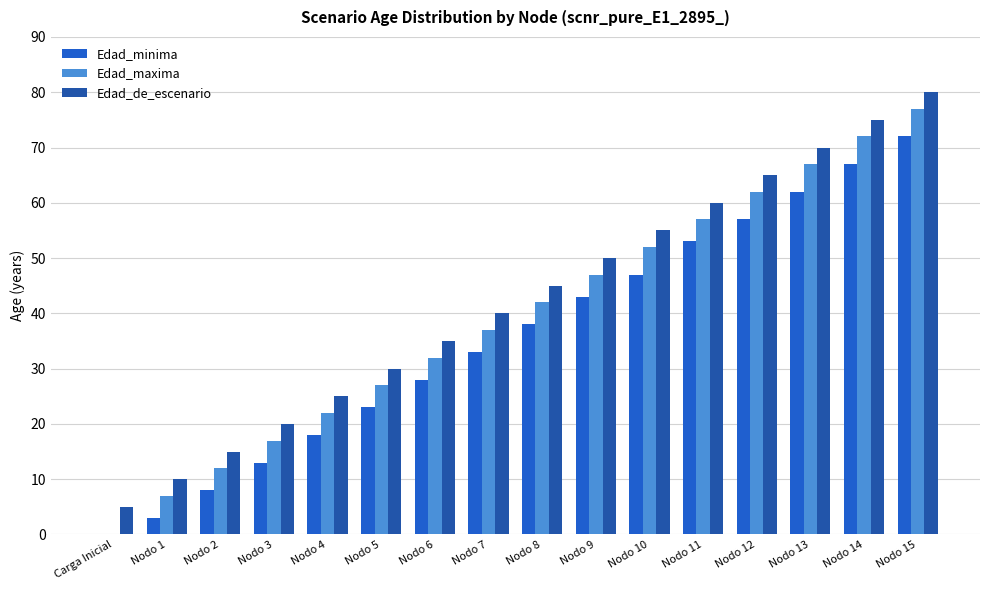

How many categories are shown in the chart?

16